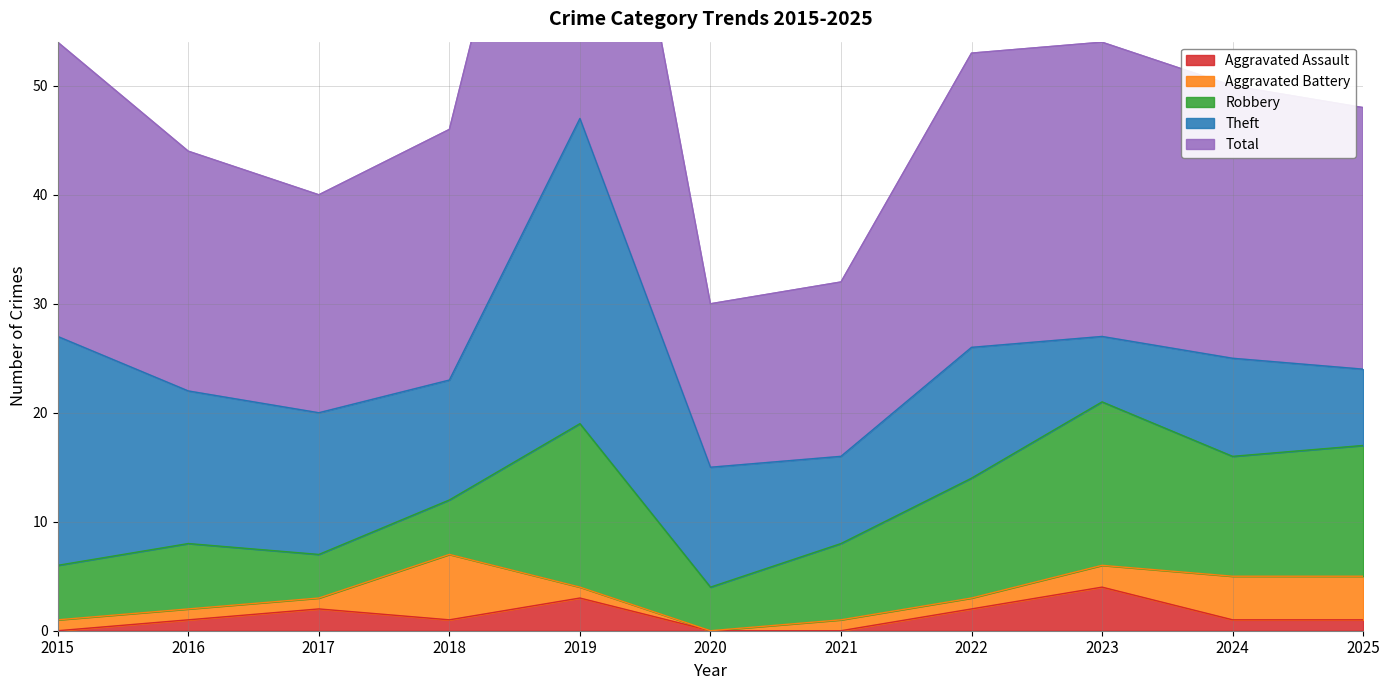

What are all the series names shown in the legend?

Aggravated Assault, Aggravated Battery, Robbery, Theft, Total